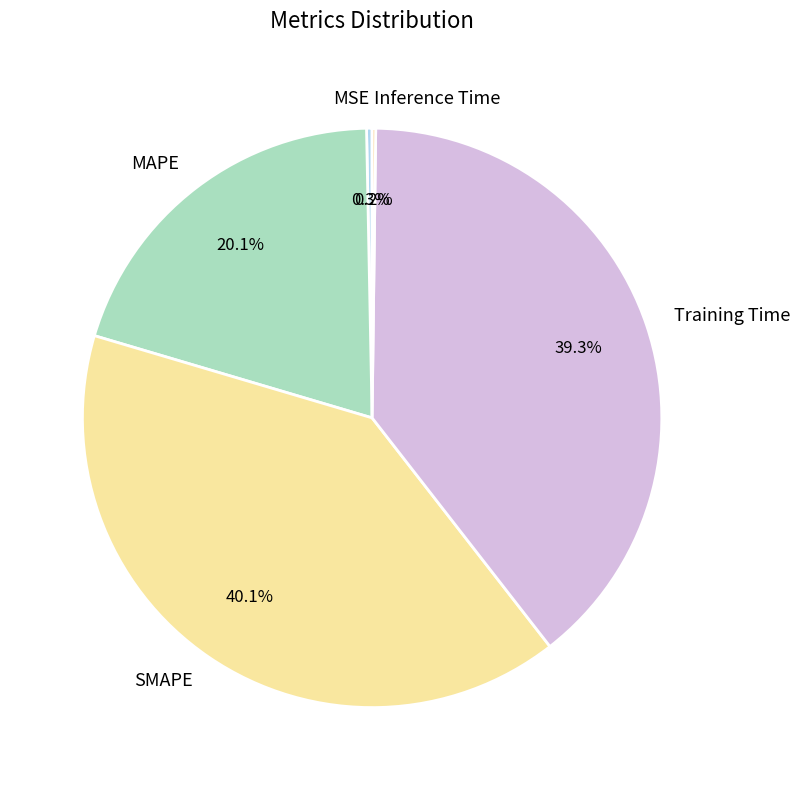

To the nearest percent, what portion does SMAPE represent?

40%